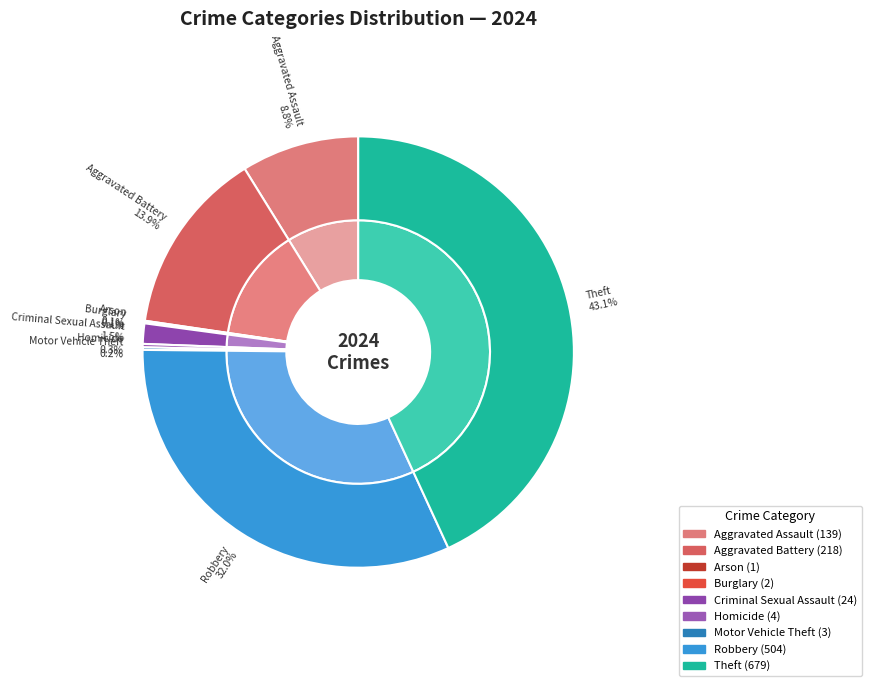

How many segments does this pie chart have?

9